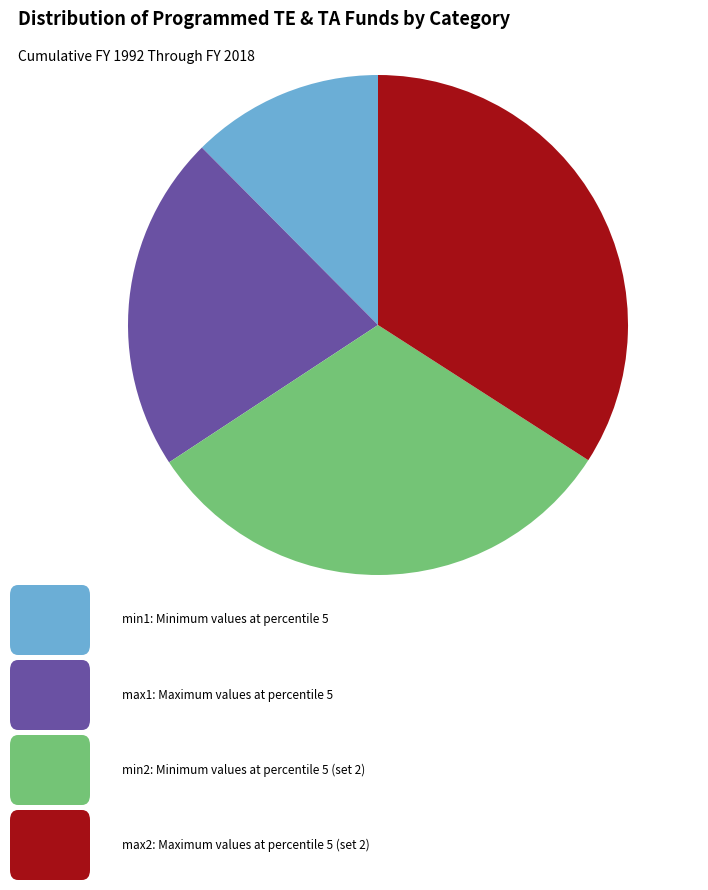

Is there a majority slice in this chart?

No